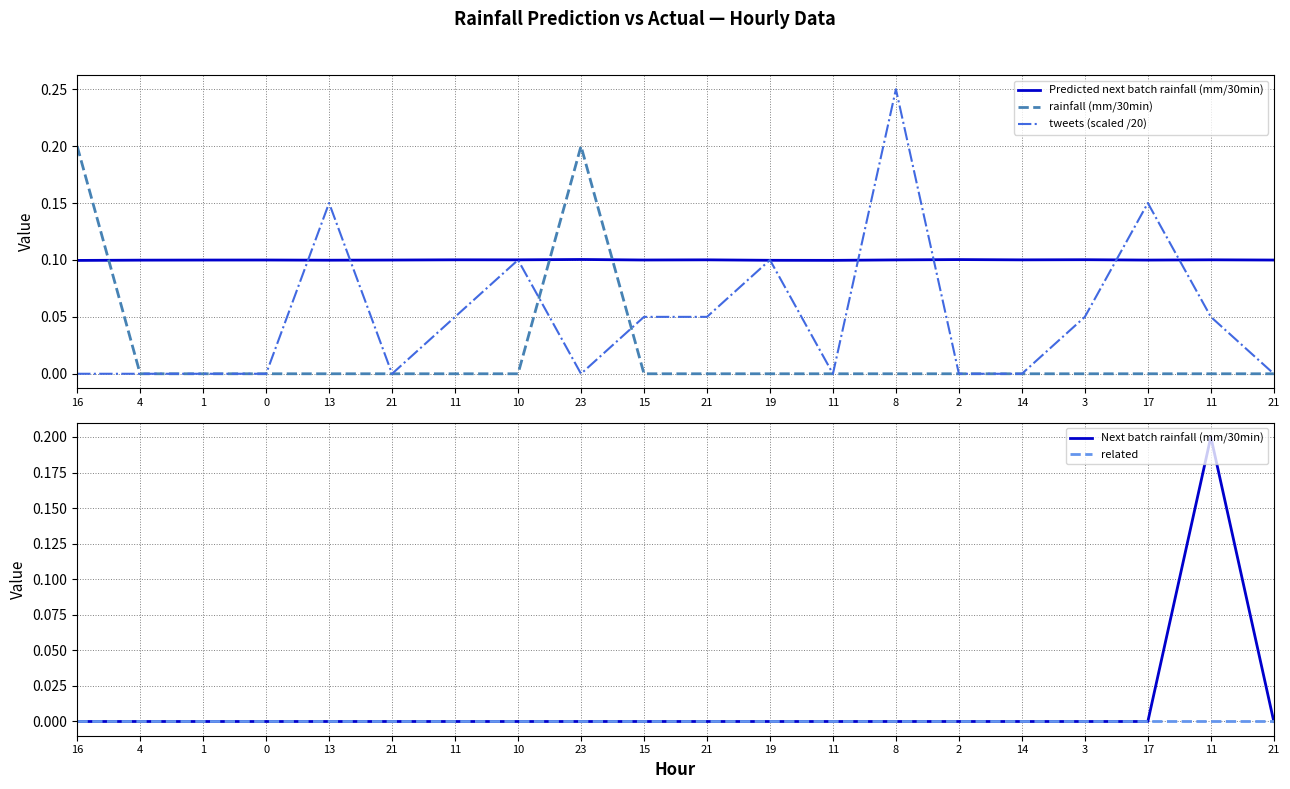

What is the spread (max minus min) of values at 3?

0.1